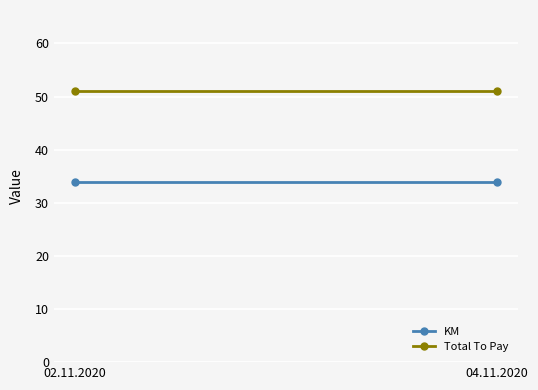

List the series in order of their overall mean, highest first.

Total To Pay, KM